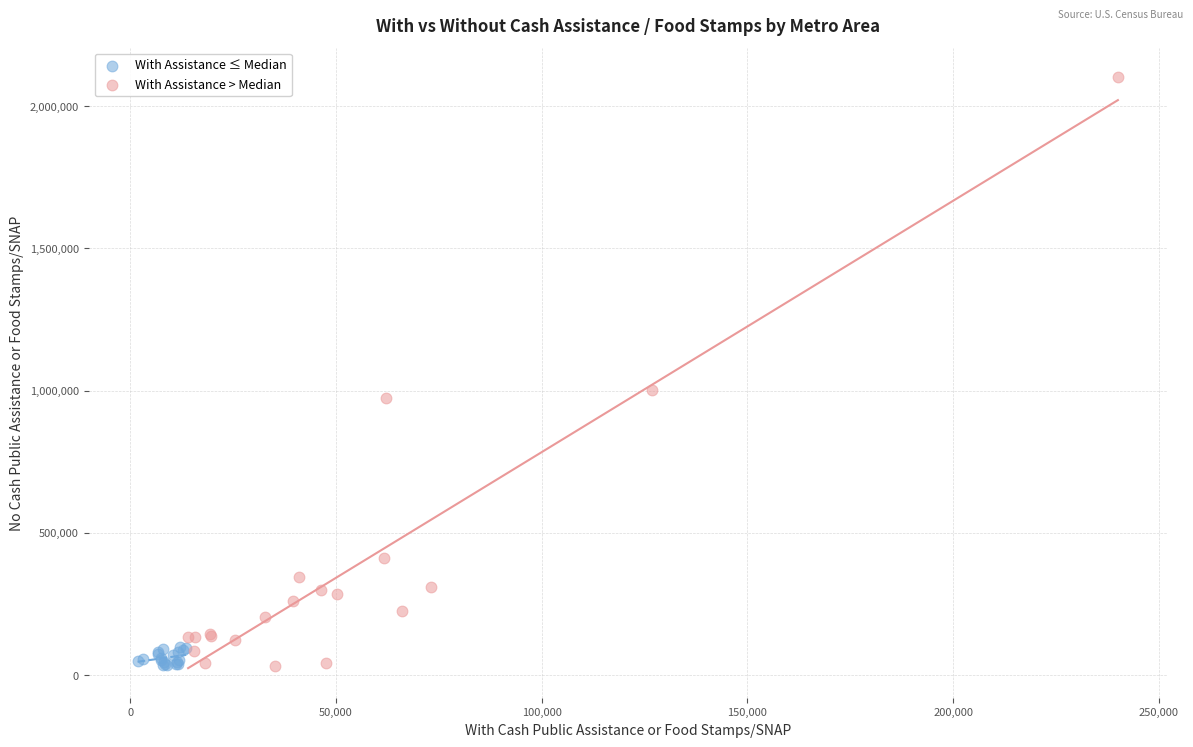

What are all the series names shown in the legend?

With Assistance ≤ Median, With Assistance > Median